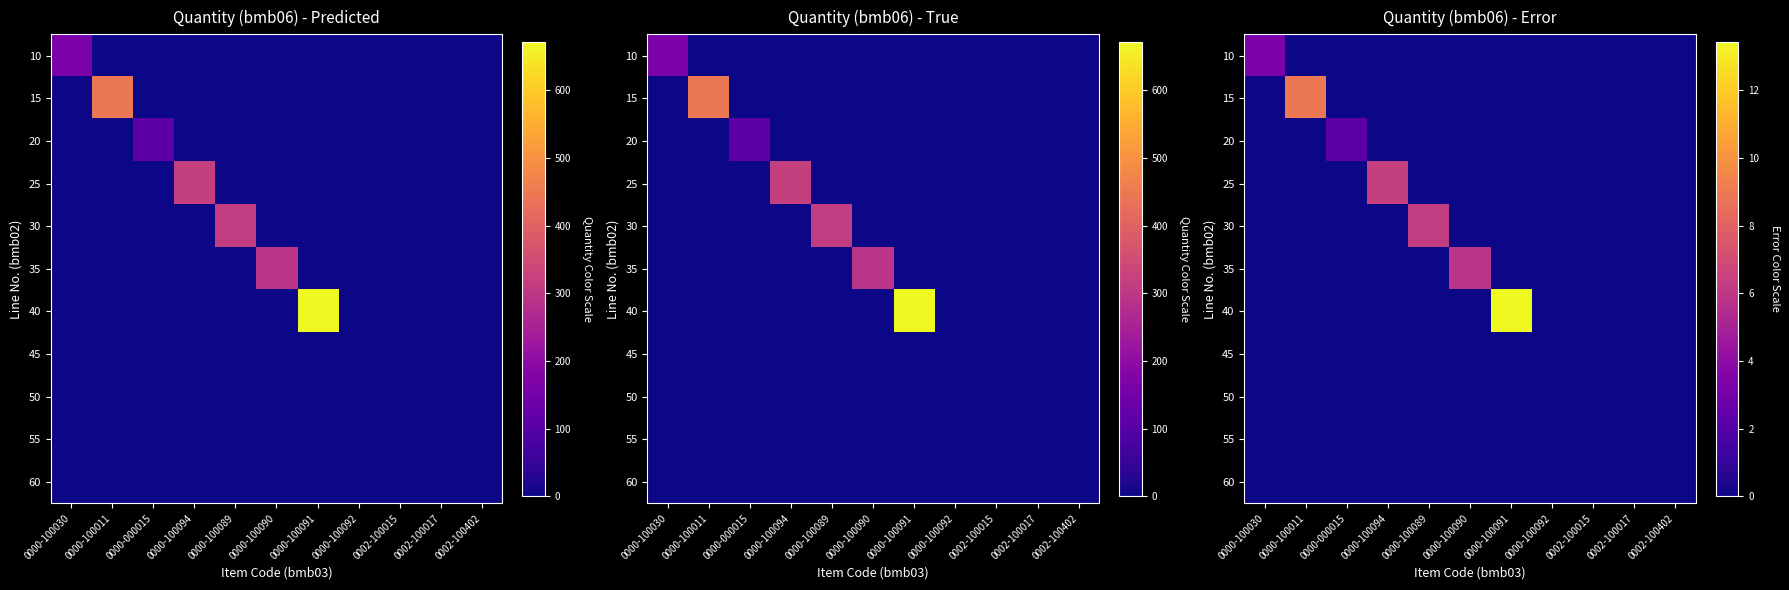

List the series in order of their peak value, highest first.

40, 15, 25, 30, 35, 10, 20, 50, 60, 45, 55